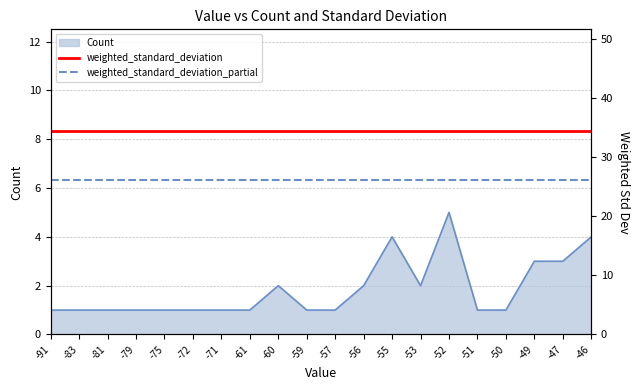

Which has a higher value, -56 or -61?

-56